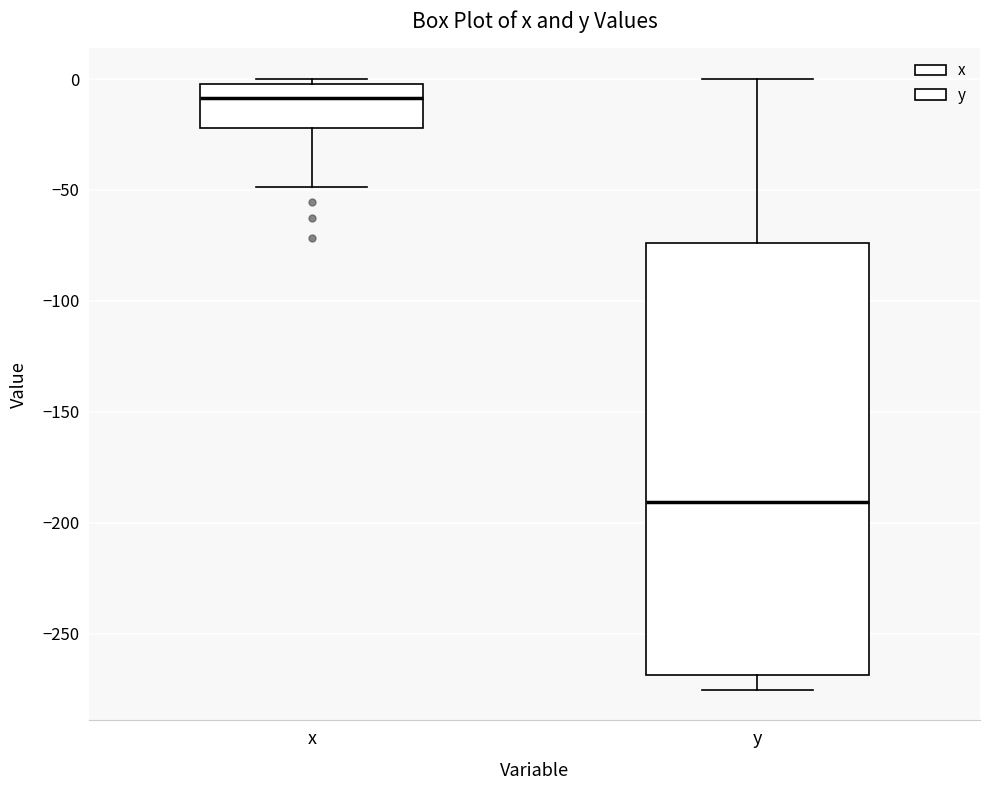

Comparing the boxes themselves (not the whiskers), which one is the tallest?

y